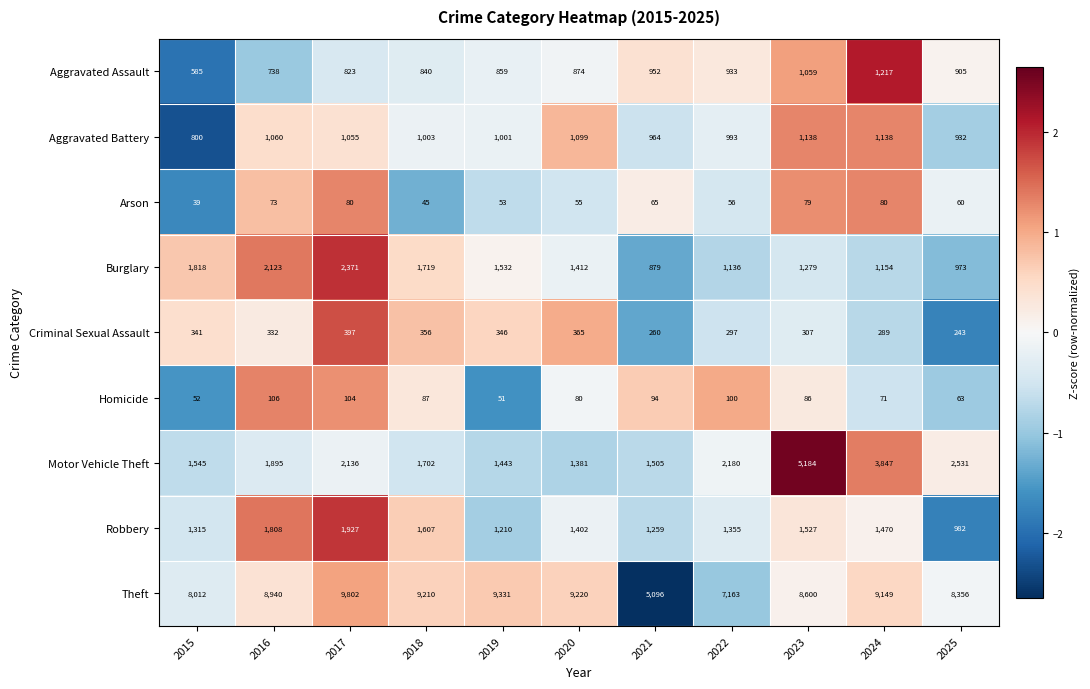

Between 2017 and 2021, which series saw the biggest shift?

Theft